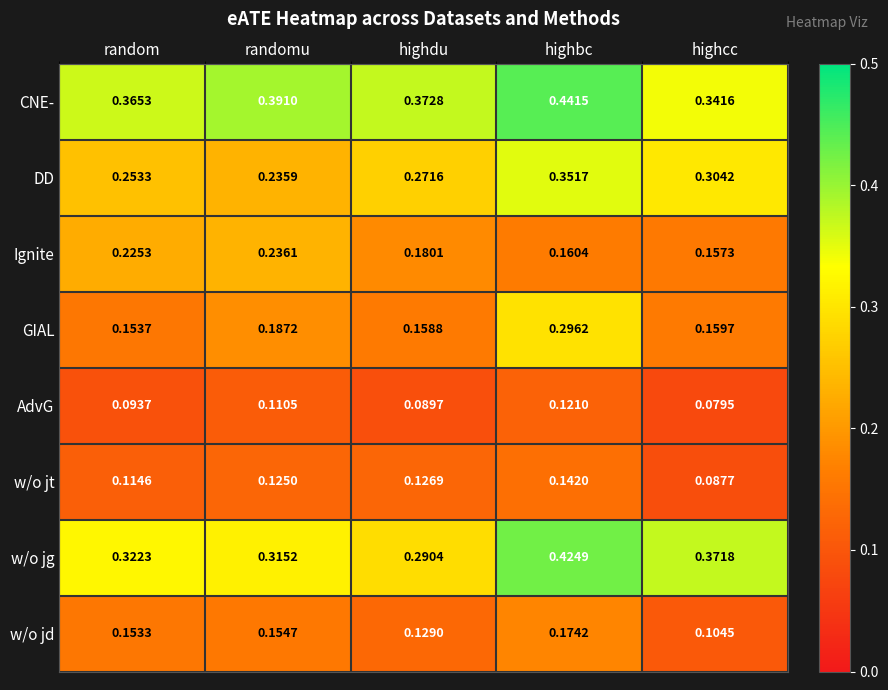

At which category does the chart reach its peak across all series?

highbc